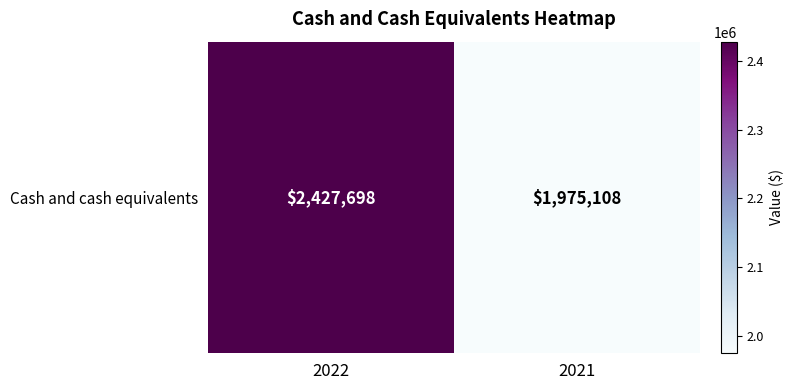

Reading left to right, extract all data points from this chart.

2427698	1975108